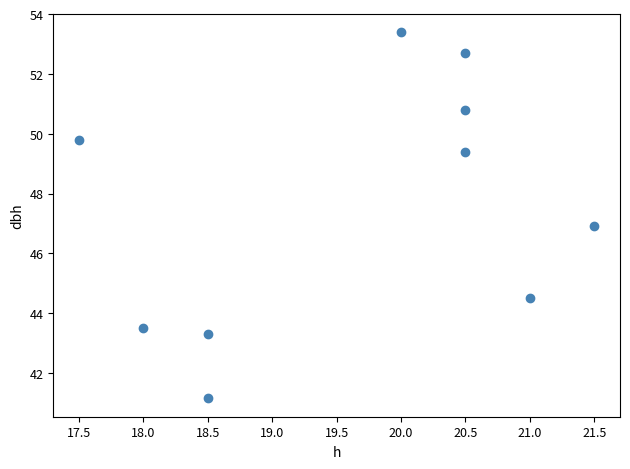

What is the average Y value?

47.5